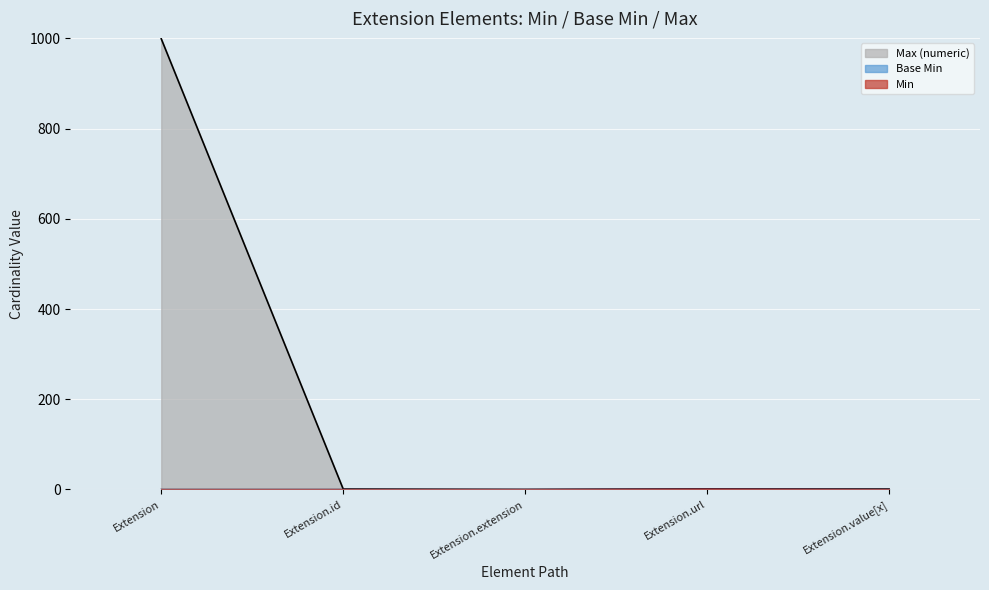

Does the chart display data point markers on the line(s)?

No